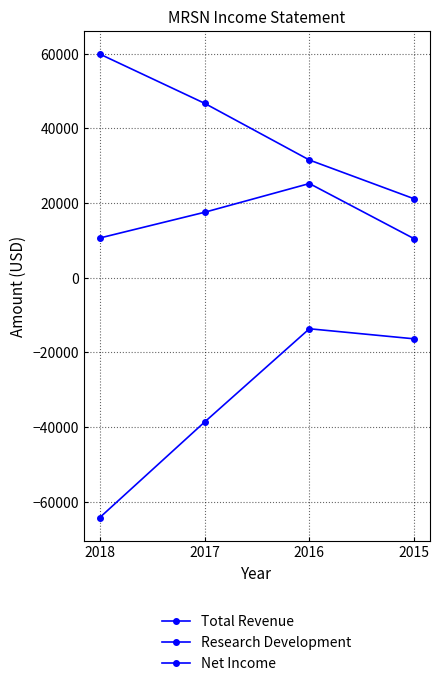

Where does the Net Income series first go above -16400?

2016